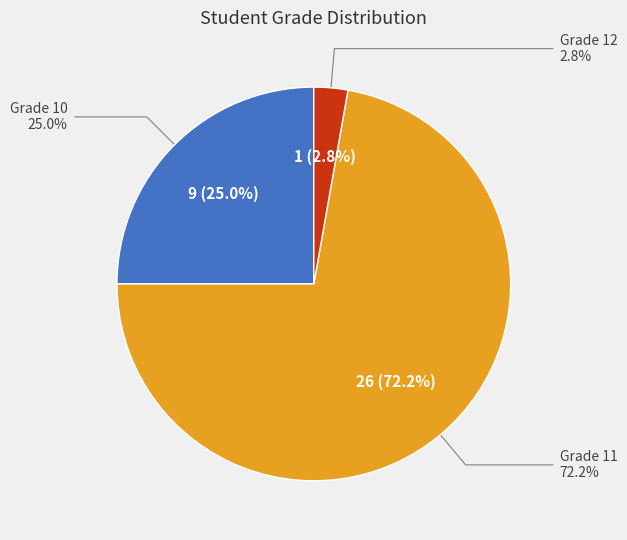

To the nearest percent, what is the combined percentage of Grade 12 and Grade 11?

75%